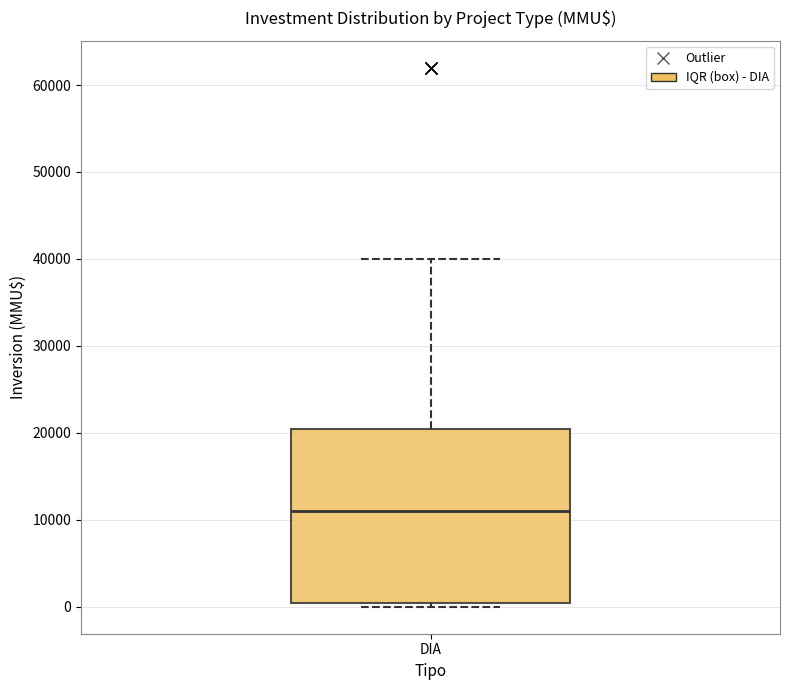

Where is the upper edge of the box for DIA on the y-axis? The values are not printed on the chart, so give them approximately, as read against the axis.

20000